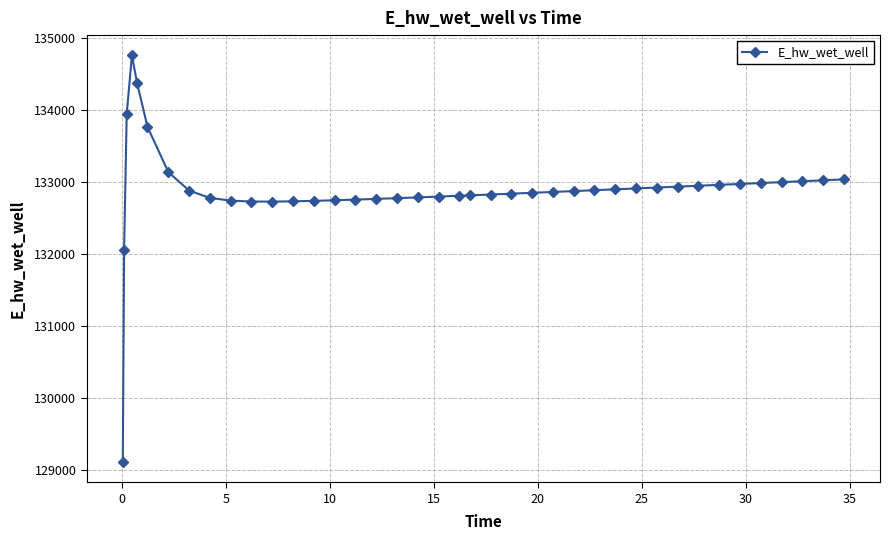

What is the value of the 22nd point from the left?

132813.8